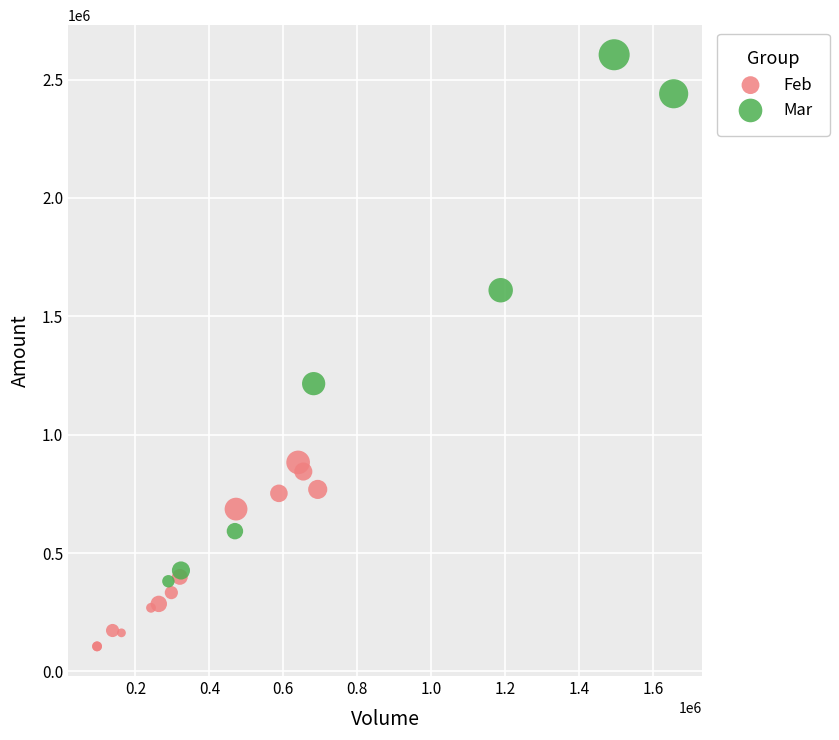

Which series contains the lowest Y value?

Feb